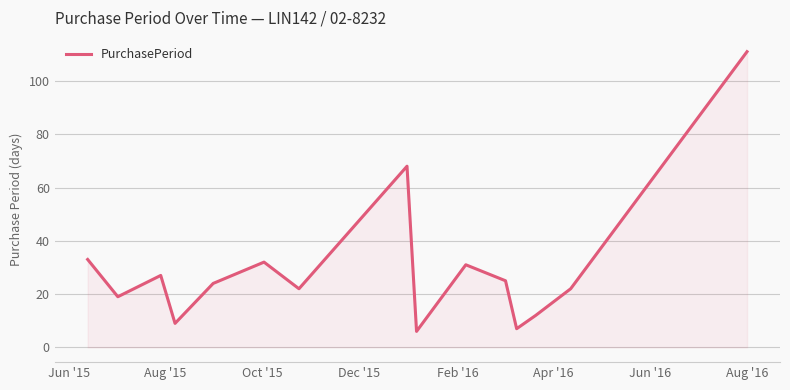

What is the difference between the maximum and minimum values?

105